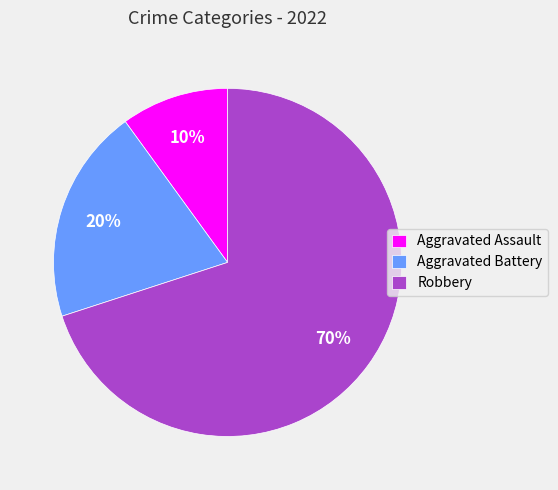

Between Aggravated Battery and Aggravated Assault, which is larger?

Aggravated Battery